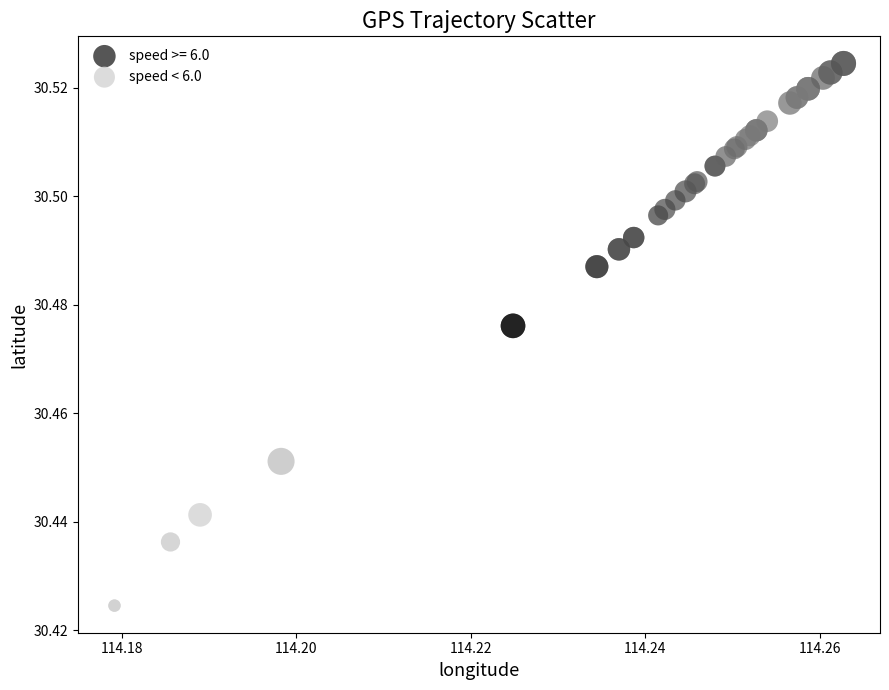

Which series has the largest Y range (max minus min)?

speed < 6.0